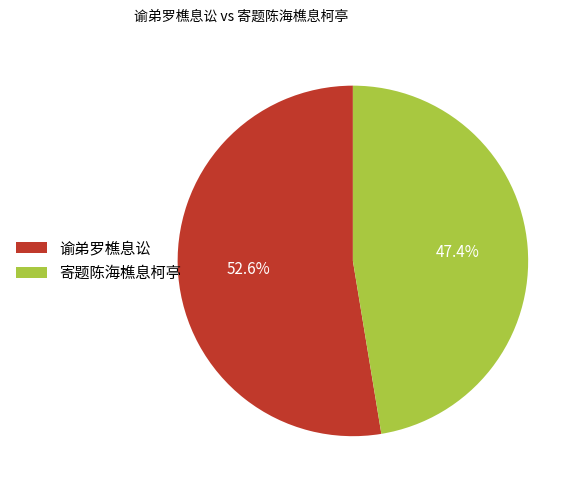

Is there any slice that represents more than half of the pie?

Yes